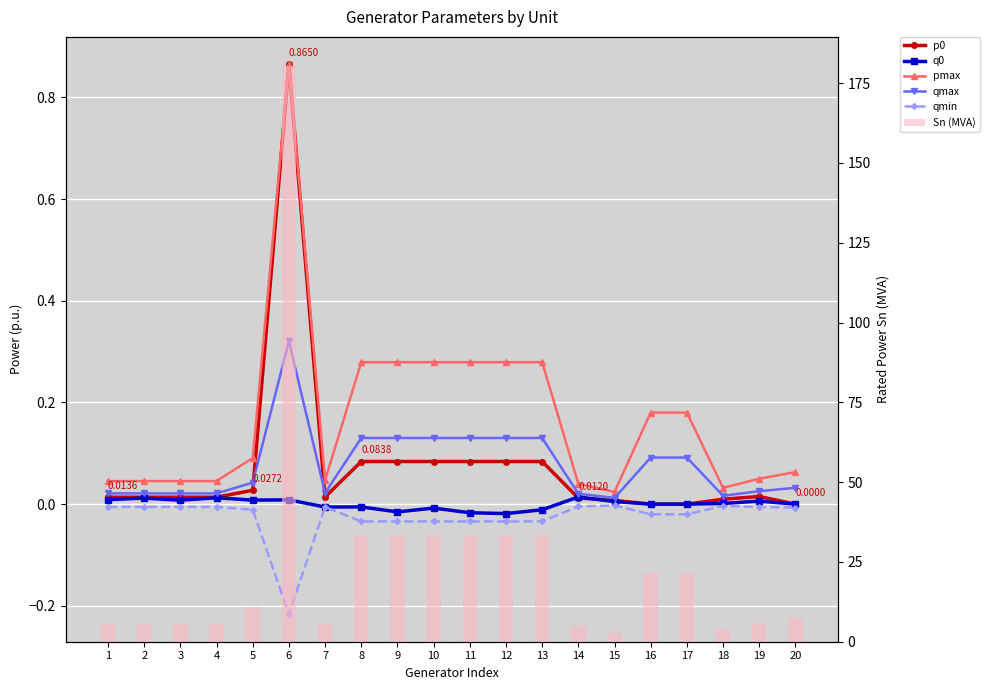

What is the greatest value displayed?

180.5